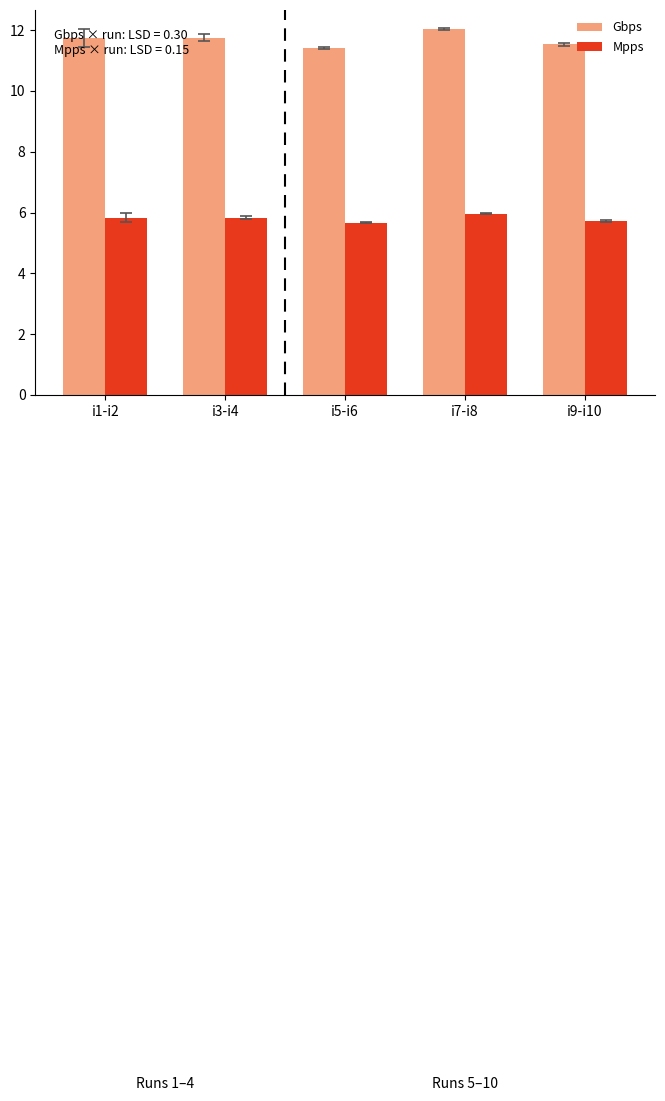

Is it true that Gbps equals 12.0 at i7-i8?

True